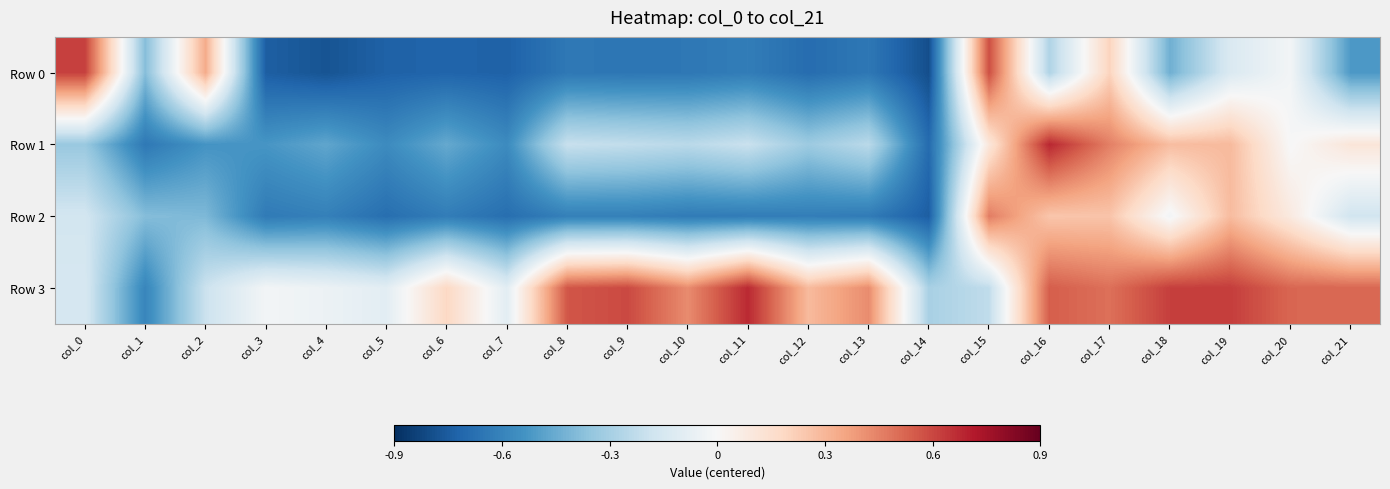

Reading left to right, list all the values displayed in this chart.

Row 0: col_0=0.6	col_1=-0.4	col_2=0.3	col_3=-0.7	col_4=-0.8	col_5=-0.7	col_6=-0.7	col_7=-0.7	col_8=-0.6	col_9=-0.6	col_10=-0.6	col_11=-0.6	col_12=-0.7	col_13=-0.6	col_14=-0.8	col_15=0.6	col_16=-0.3	col_17=0.2	col_18=-0.4	col_19=-0.1	col_20=-0.0	col_21=-0.5
Row 1: col_0=-0.3	col_1=-0.6	col_2=-0.5	col_3=-0.5	col_4=-0.5	col_5=-0.6	col_6=-0.5	col_7=-0.6	col_8=-0.2	col_9=-0.2	col_10=-0.2	col_11=-0.2	col_12=-0.3	col_13=-0.2	col_14=-0.7	col_15=0.1	col_16=0.7	col_17=0.5	col_18=0.3	col_19=0.3	col_20=-0.0	col_21=0.1
Row 2: col_0=-0.2	col_1=-0.4	col_2=-0.4	col_3=-0.6	col_4=-0.6	col_5=-0.7	col_6=-0.6	col_7=-0.7	col_8=-0.6	col_9=-0.6	col_10=-0.6	col_11=-0.6	col_12=-0.6	col_13=-0.6	col_14=-0.7	col_15=0.5	col_16=0.2	col_17=0.3	col_18=-0.0	col_19=0.3	col_20=0.1	col_21=-0.2
Row 3: col_0=-0.1	col_1=-0.6	col_2=-0.2	col_3=-0.0	col_4=-0.1	col_5=-0.1	col_6=0.2	col_7=-0.1	col_8=0.6	col_9=0.6	col_10=0.4	col_11=0.7	col_12=0.3	col_13=0.4	col_14=-0.3	col_15=-0.2	col_16=0.5	col_17=0.5	col_18=0.6	col_19=0.6	col_20=0.5	col_21=0.5